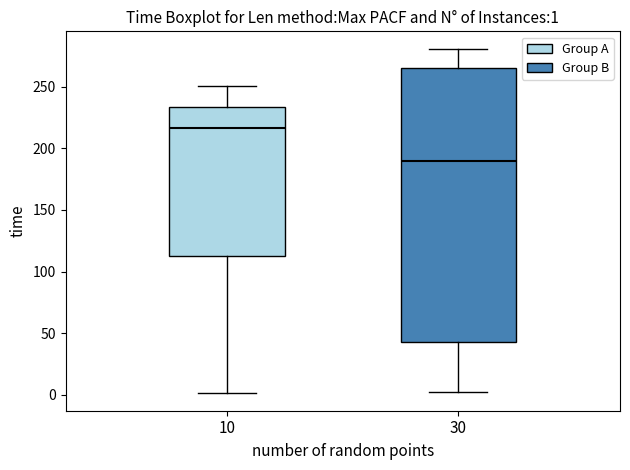

Which box is the tallest, from its lower edge to its upper edge?

30